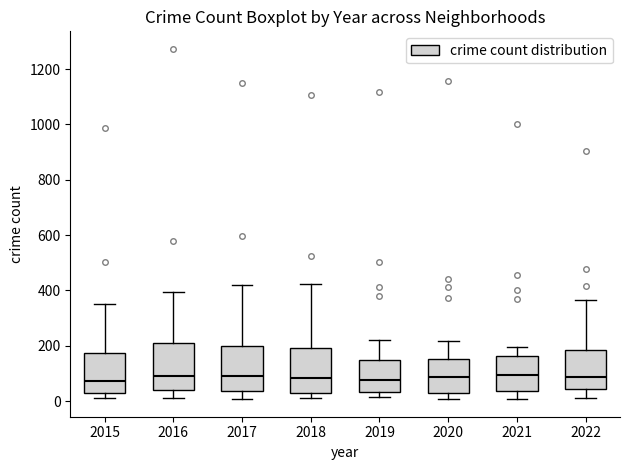

Where does the median line of the box at x = 2019 sit on the y-axis? The values are not printed on the chart, so give them approximately, as read against the axis.

80